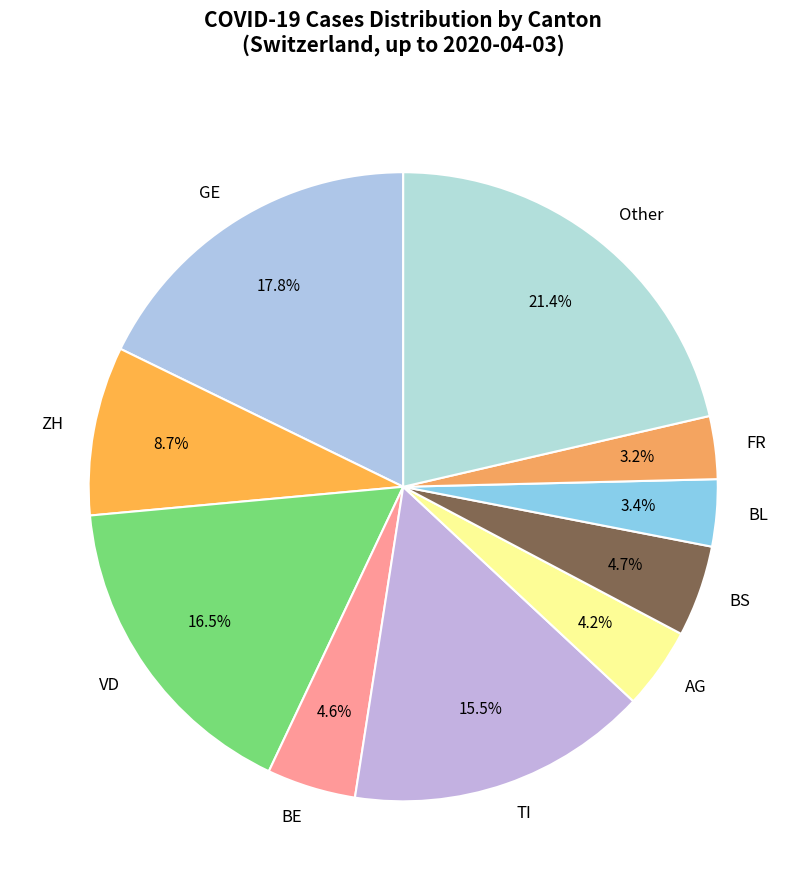

What is the total percentage of BS and ZH?

13.4%